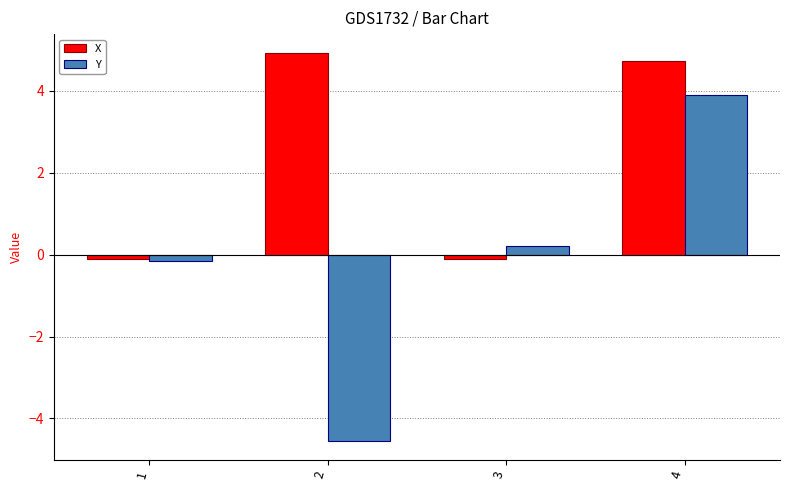

Which category has the lowest value across all series?

2